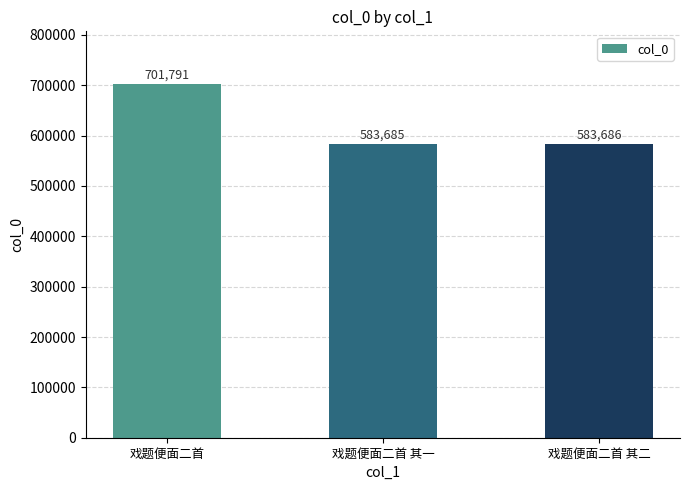

What is the value of the 2nd bar from the left?

583685